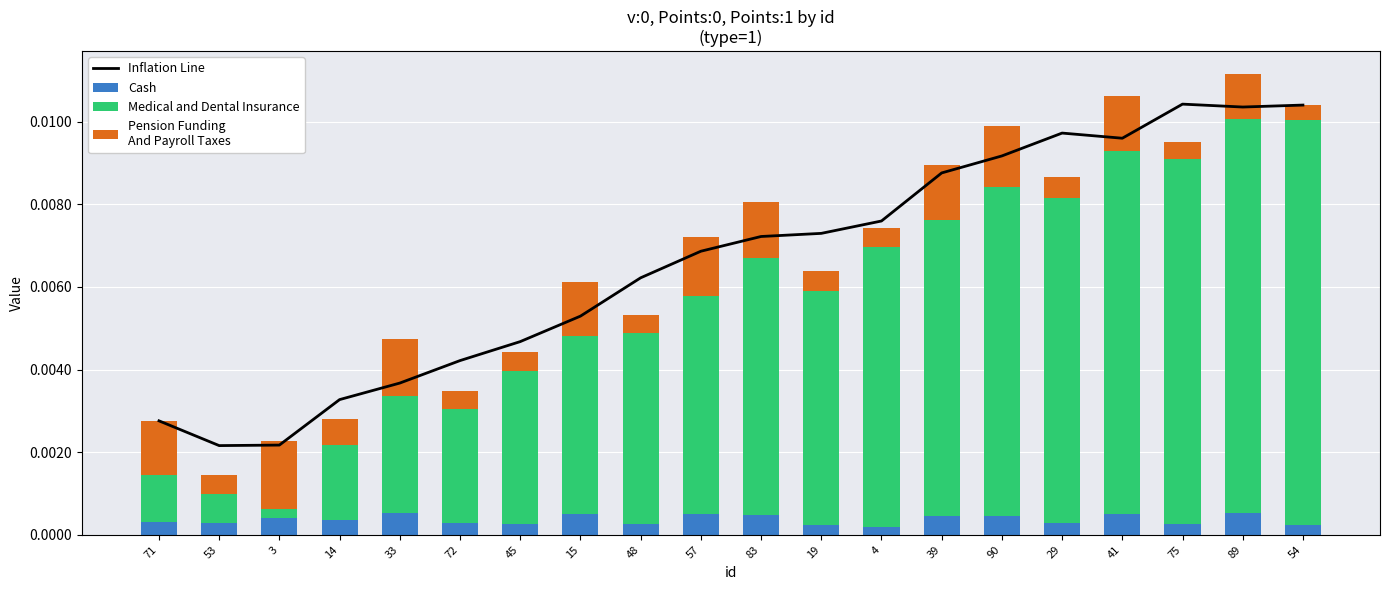

What is the label of the 4th bar from the right?

41